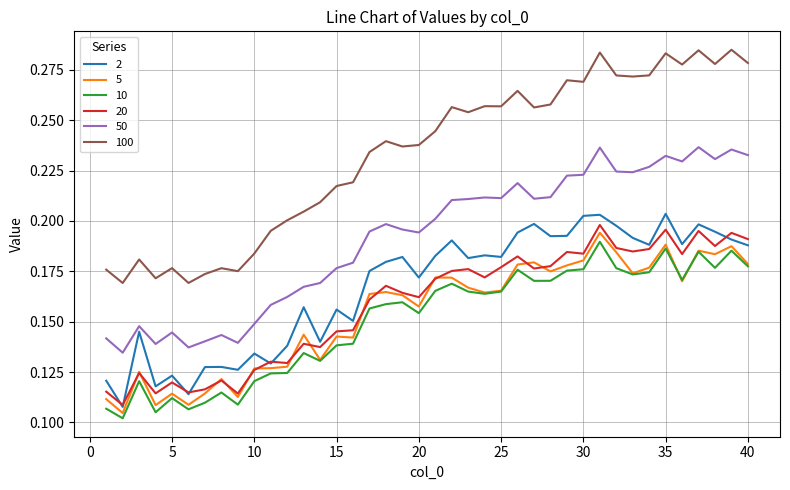

Which series has the widest spread of values?

100